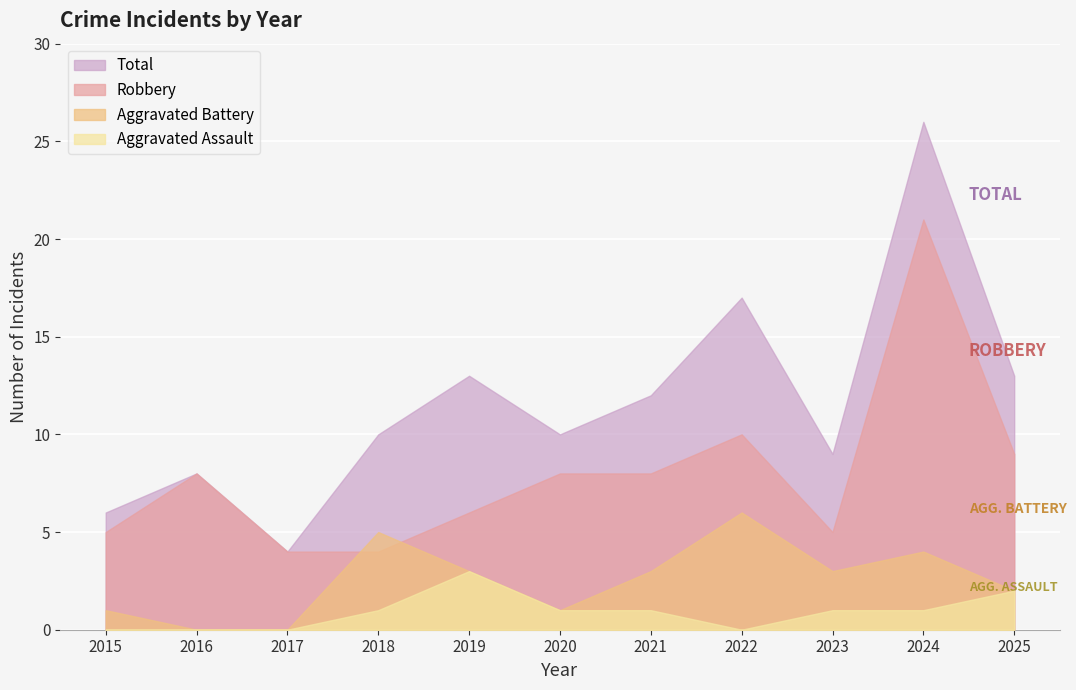

At which category does Aggravated Assault reach its first local peak?

2019